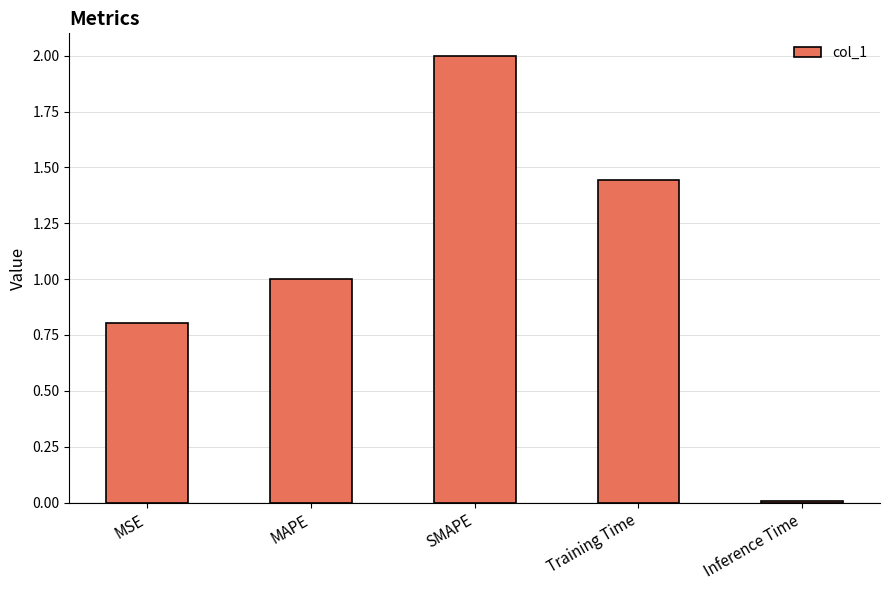

What is the greatest value displayed?

2.0